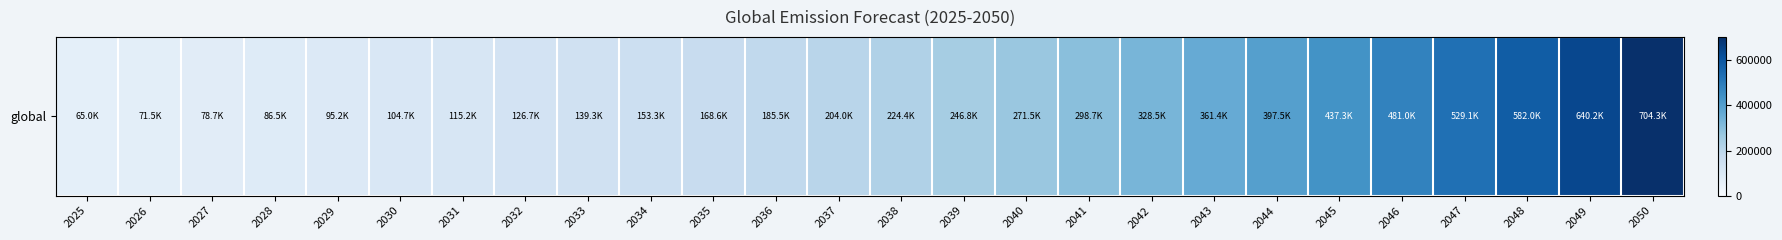

Rank the categories by value from lowest to highest.

2025, 2026, 2027, 2028, 2029, 2030, 2031, 2032, 2033, 2034, 2035, 2036, 2037, 2038, 2039, 2040, 2041, 2042, 2043, 2044, 2045, 2046, 2047, 2048, 2049, 2050